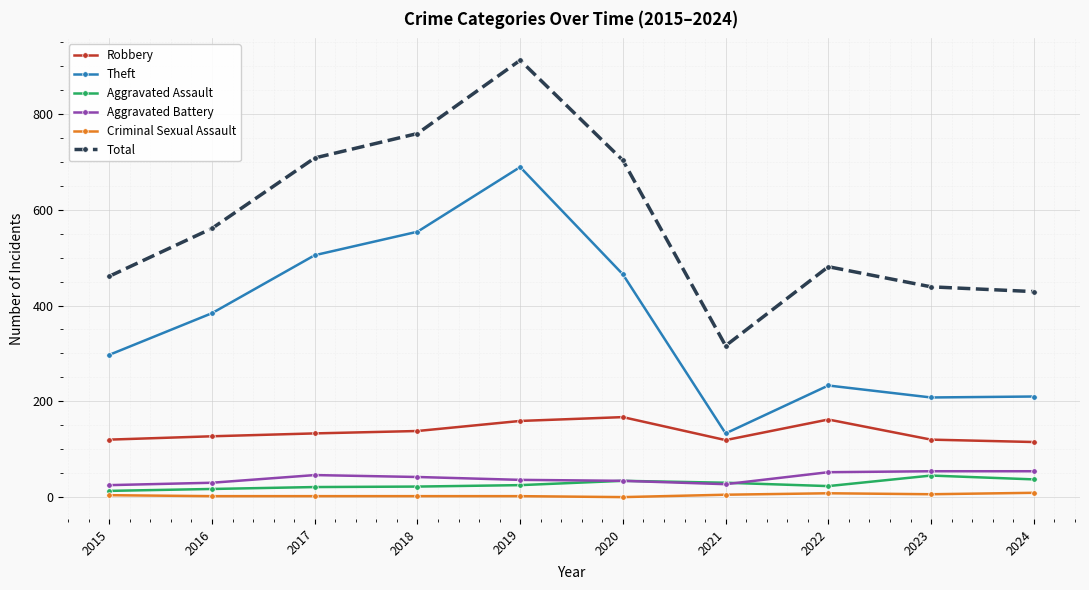

The Total series shows 912 at 2019. True or false?

True